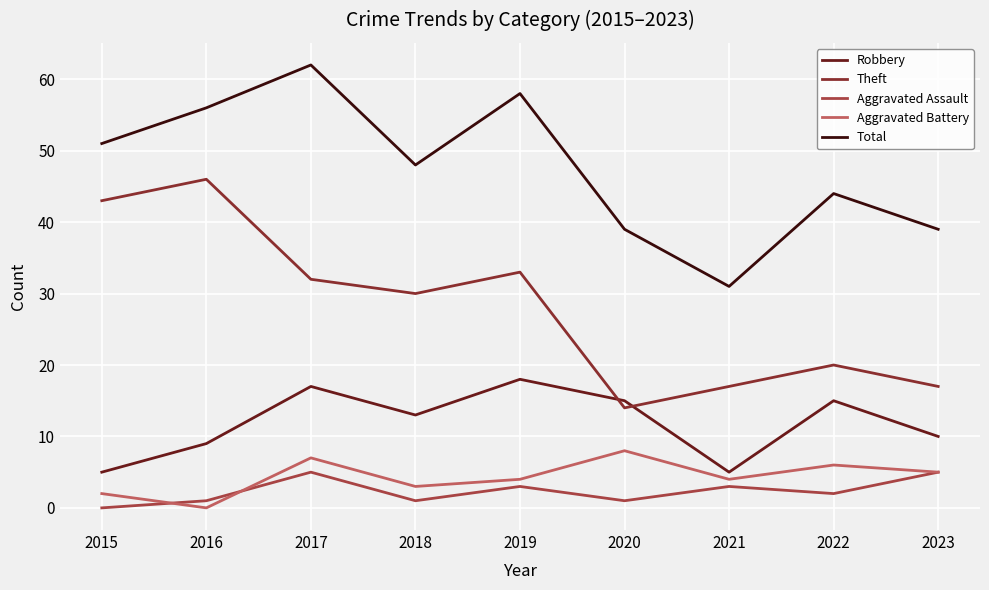

Reading left to right, list all the values displayed in this chart.

Robbery: 2015=5	2016=9	2017=17	2018=13	2019=18	2020=15	2021=5	2022=15	2023=10
Theft: 2015=43	2016=46	2017=32	2018=30	2019=33	2020=14	2021=17	2022=20	2023=17
Aggravated Assault: 2015=0	2016=1	2017=5	2018=1	2019=3	2020=1	2021=3	2022=2	2023=5
Aggravated Battery: 2015=2	2016=0	2017=7	2018=3	2019=4	2020=8	2021=4	2022=6	2023=5
Total: 2015=51	2016=56	2017=62	2018=48	2019=58	2020=39	2021=31	2022=44	2023=39